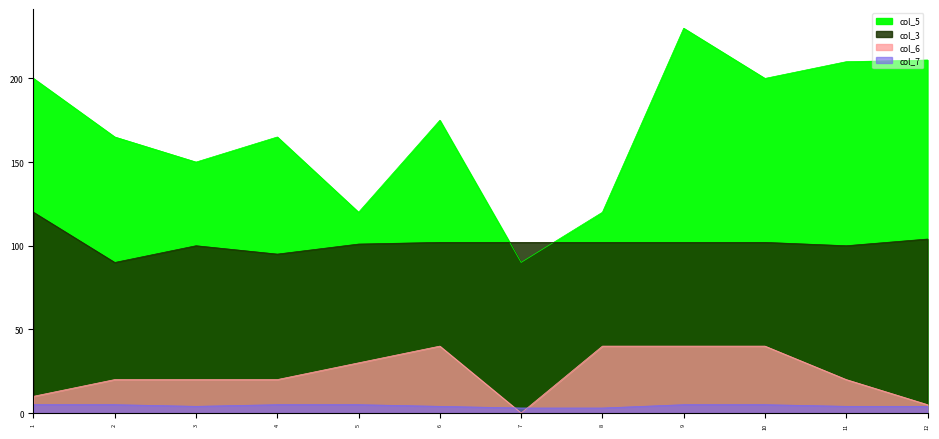

What are all the series names shown in the legend?

col_5, col_3, col_6, col_7